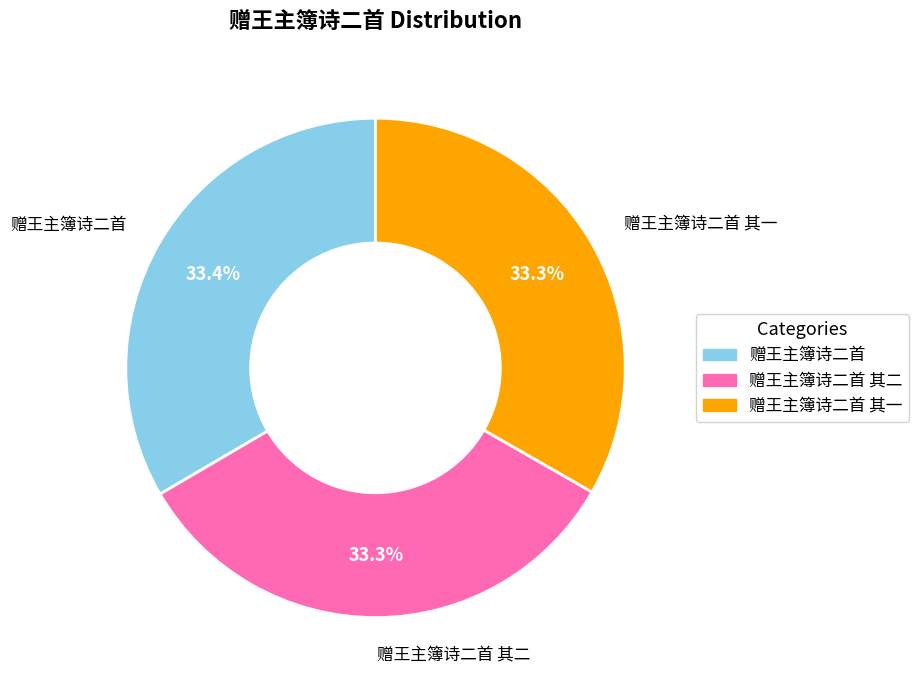

Is there any slice that represents more than half of the pie?

No